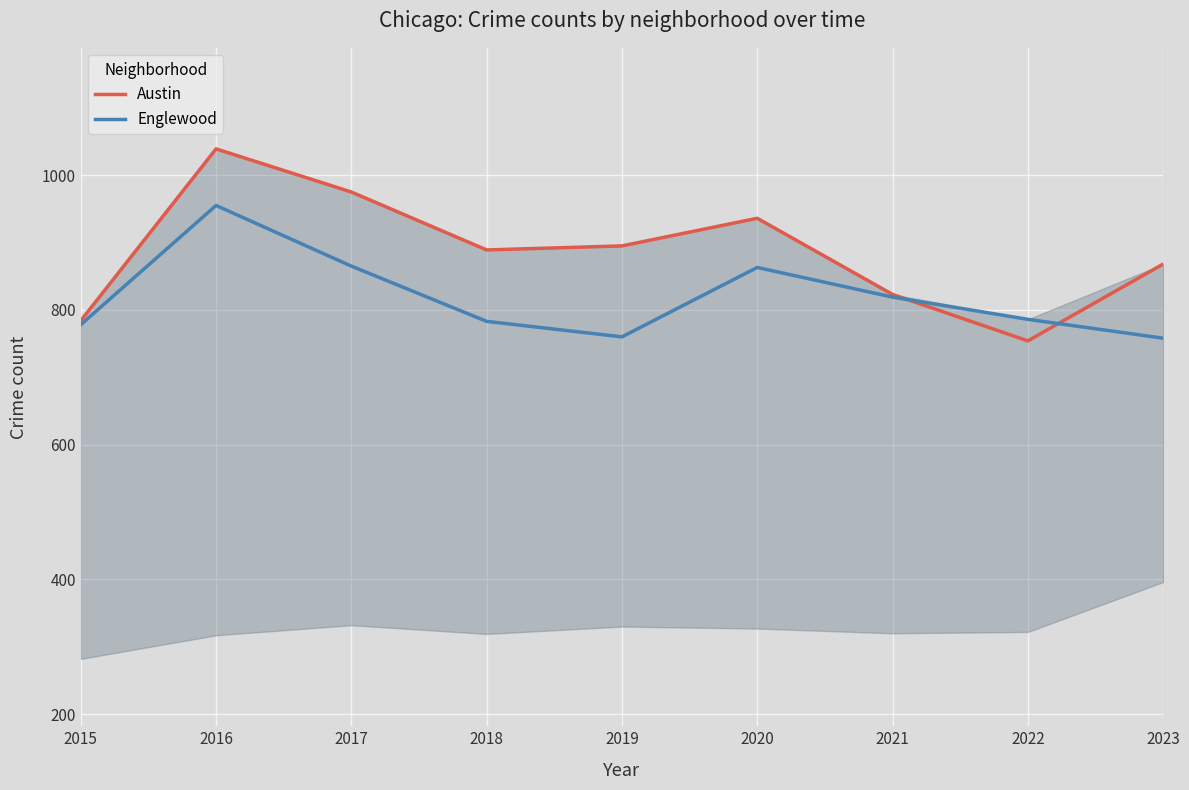

What is the spread (max minus min) of values at 2015?

6